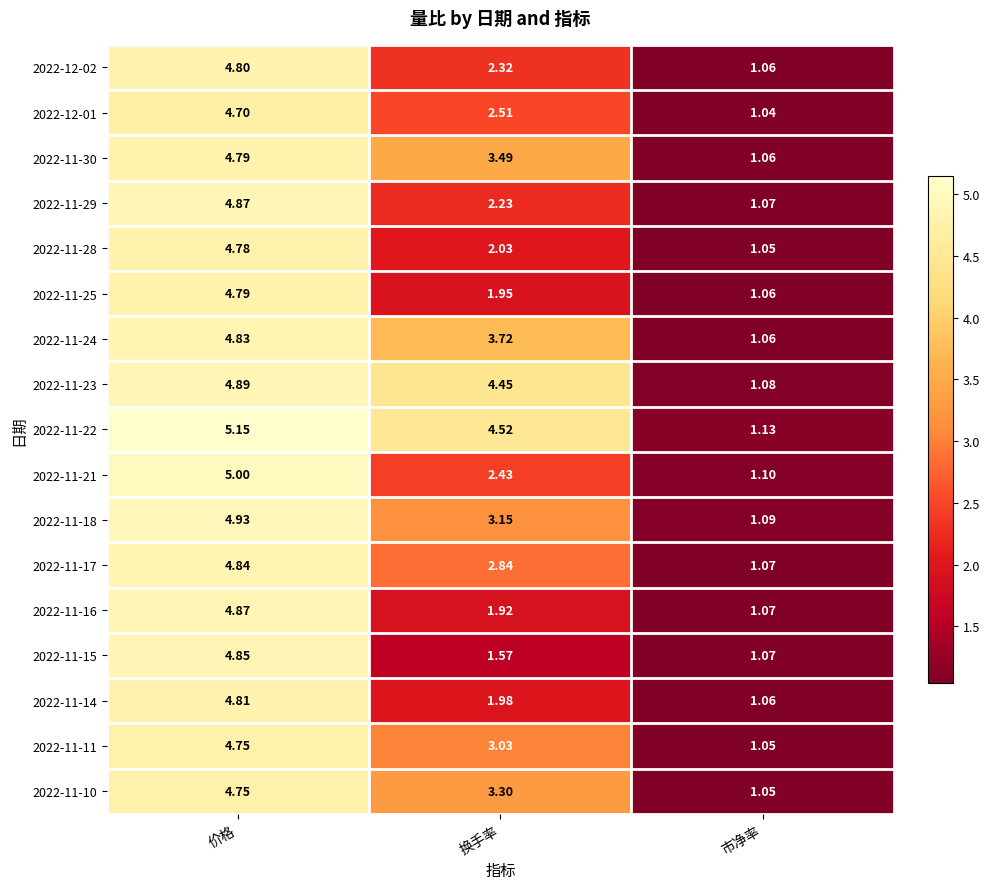

Which label corresponds to the smallest value in the chart?

市净率